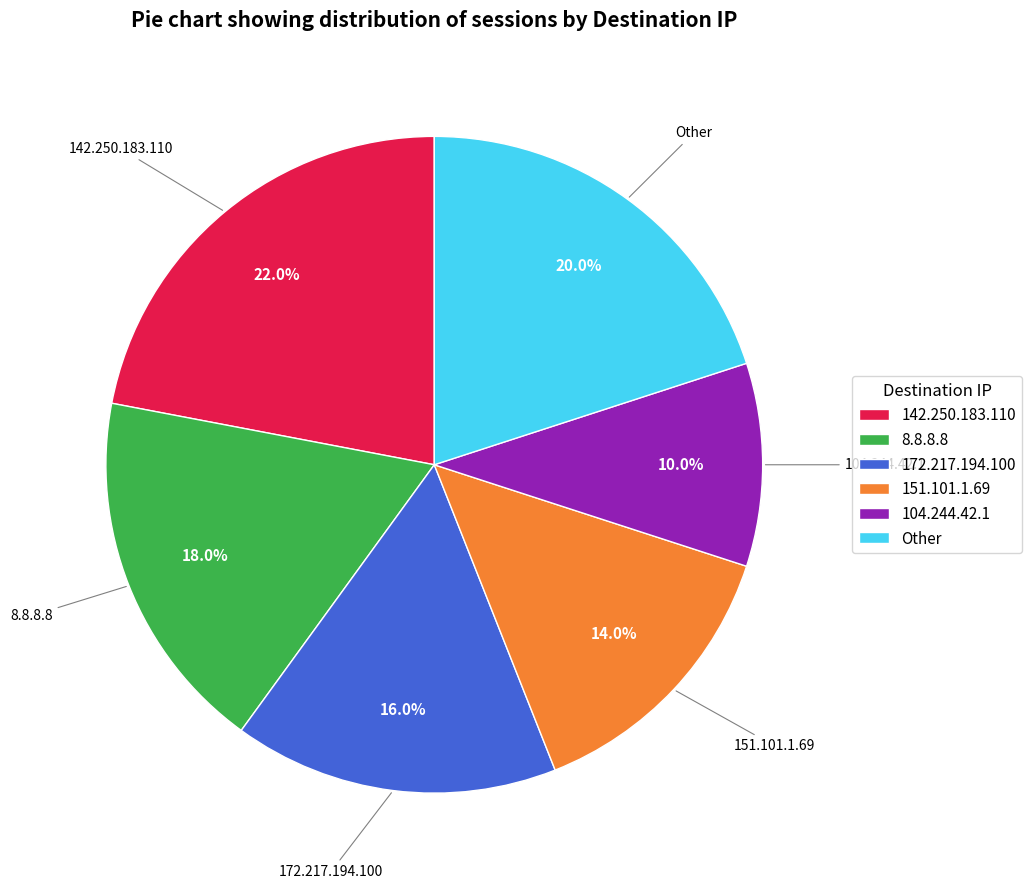

Rank the categories by value from highest to lowest.

142.250.183.110, Other, 8.8.8.8, 172.217.194.100, 151.101.1.69, 104.244.42.1